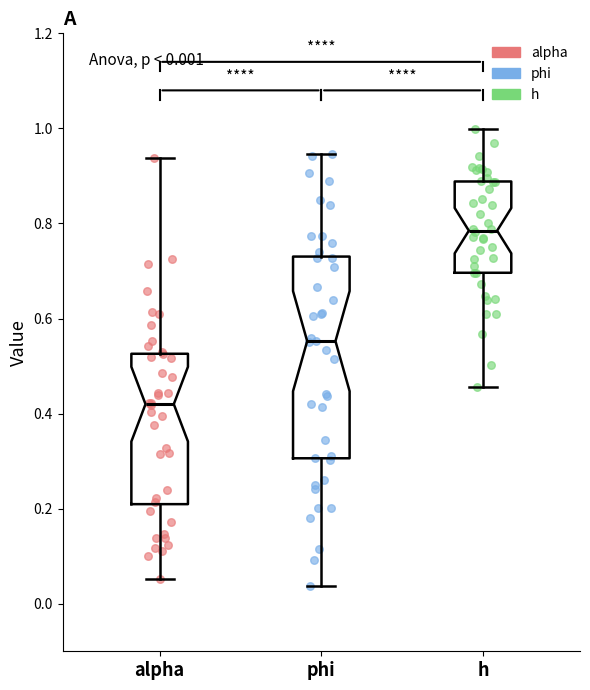

Comparing the boxes themselves (not the whiskers), which one is the tallest?

phi